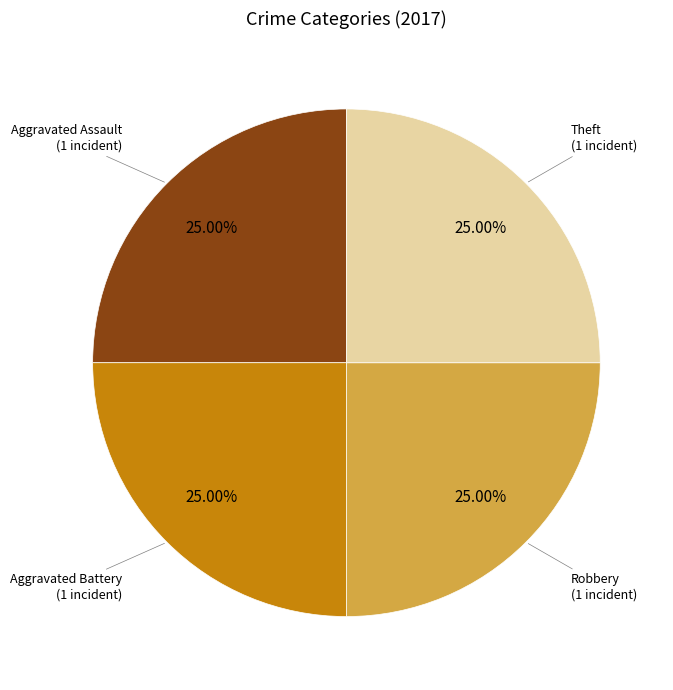

Does any single category account for the majority?

No